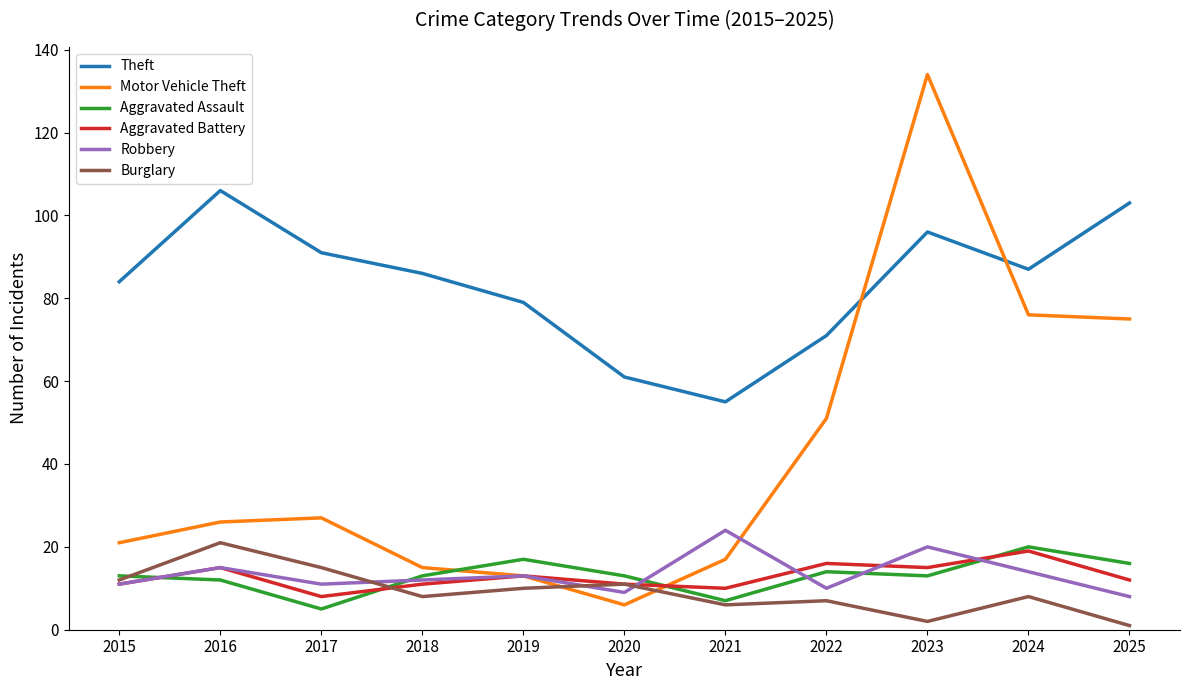

What is the total value across all series at 2018?

145